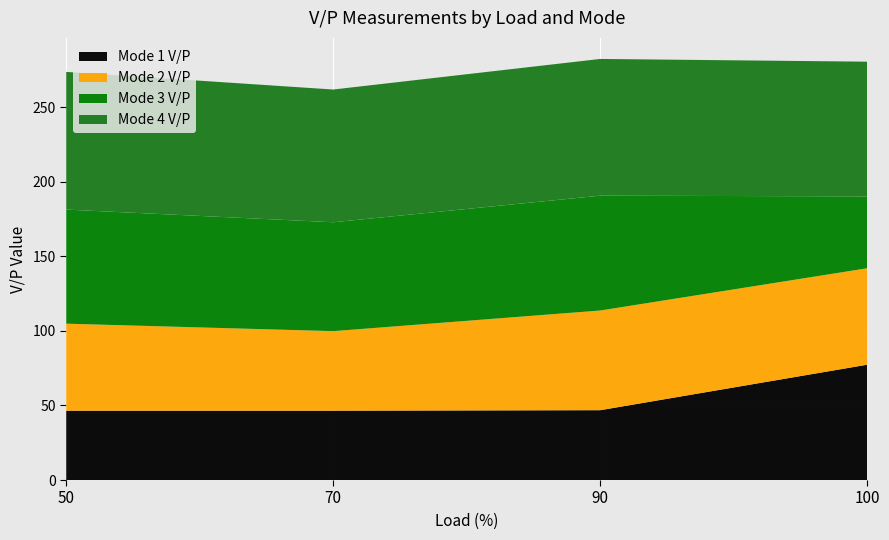

Reading right to left, what are all the values shown in this chart?

Mode 1 V/P: 77.7	46.8	46.5	46.5
Mode 2 V/P: 64.7	66.8	53.3	58.3
Mode 3 V/P: 48.2	77.0	73.0	76.5
Mode 4 V/P: 90.3	91.5	89.3	92.3